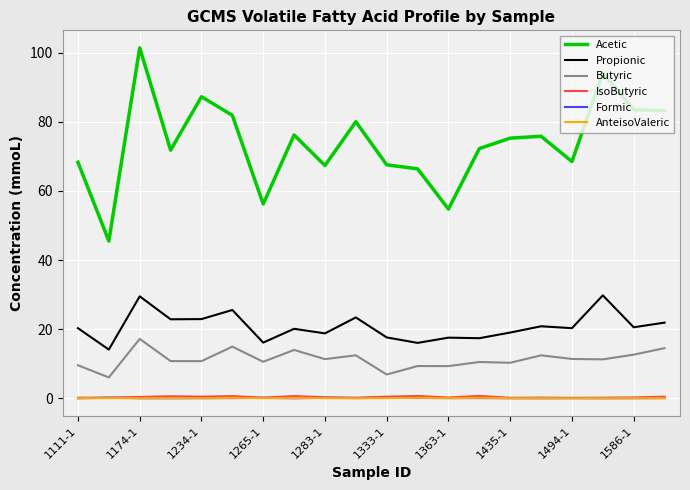

What is the highest value of the Acetic series?

101.4